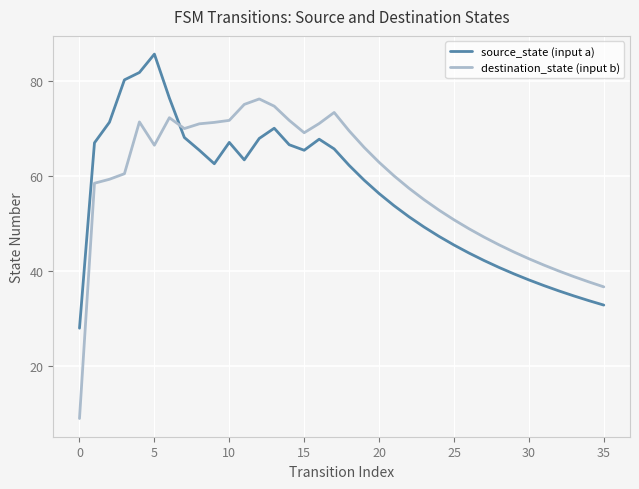

True or false: destination_state (input b) and source_state (input a) intersect in this chart.

True